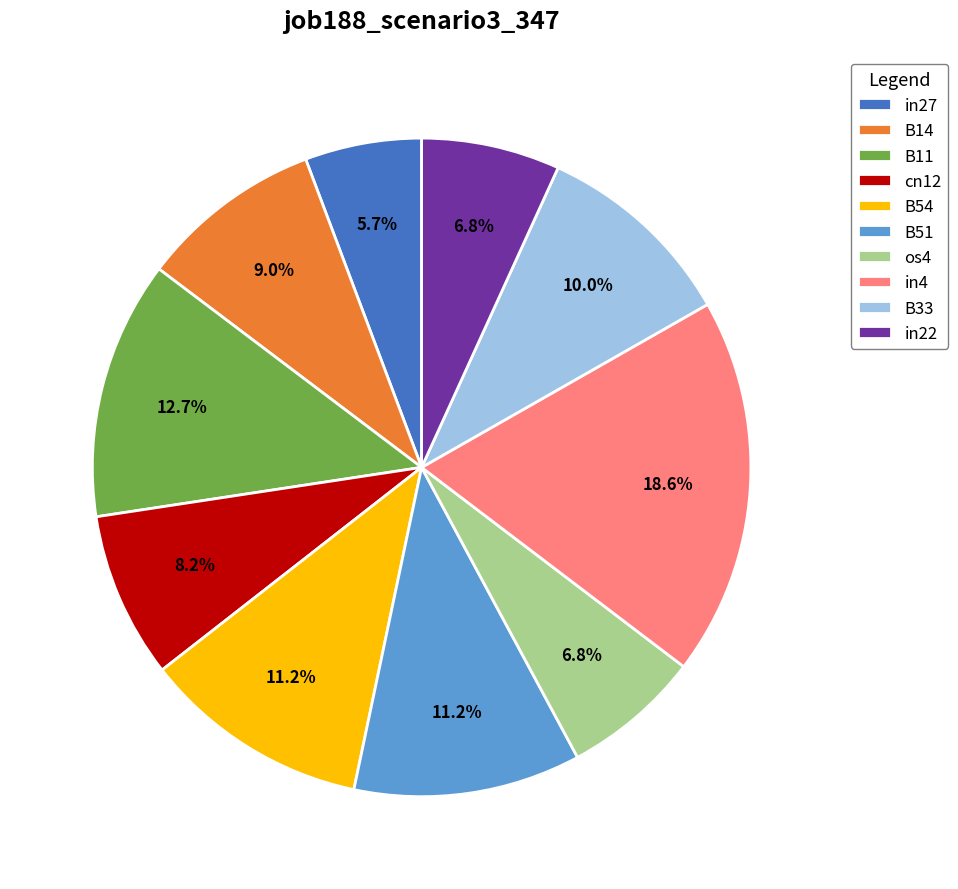

Which category has the biggest portion of the pie?

in4